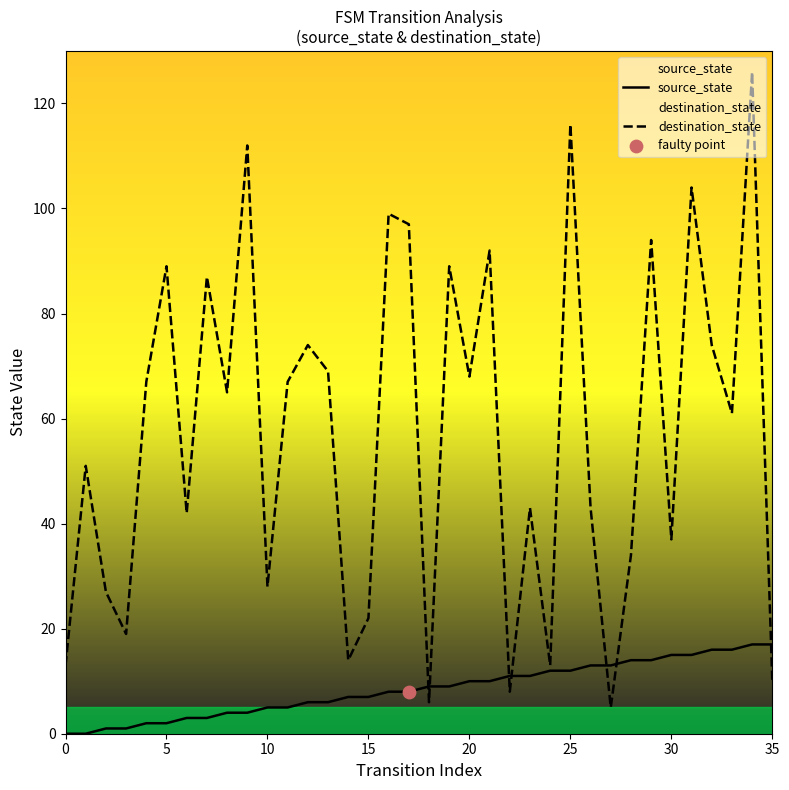

What are all the series names shown in the legend?

source_state, destination_state